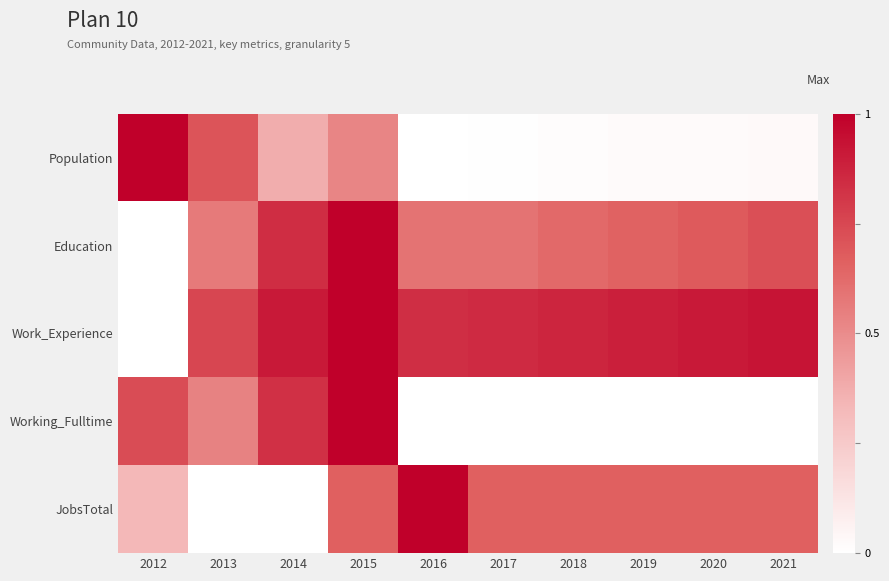

Which label corresponds to the smallest value in the chart?

2016